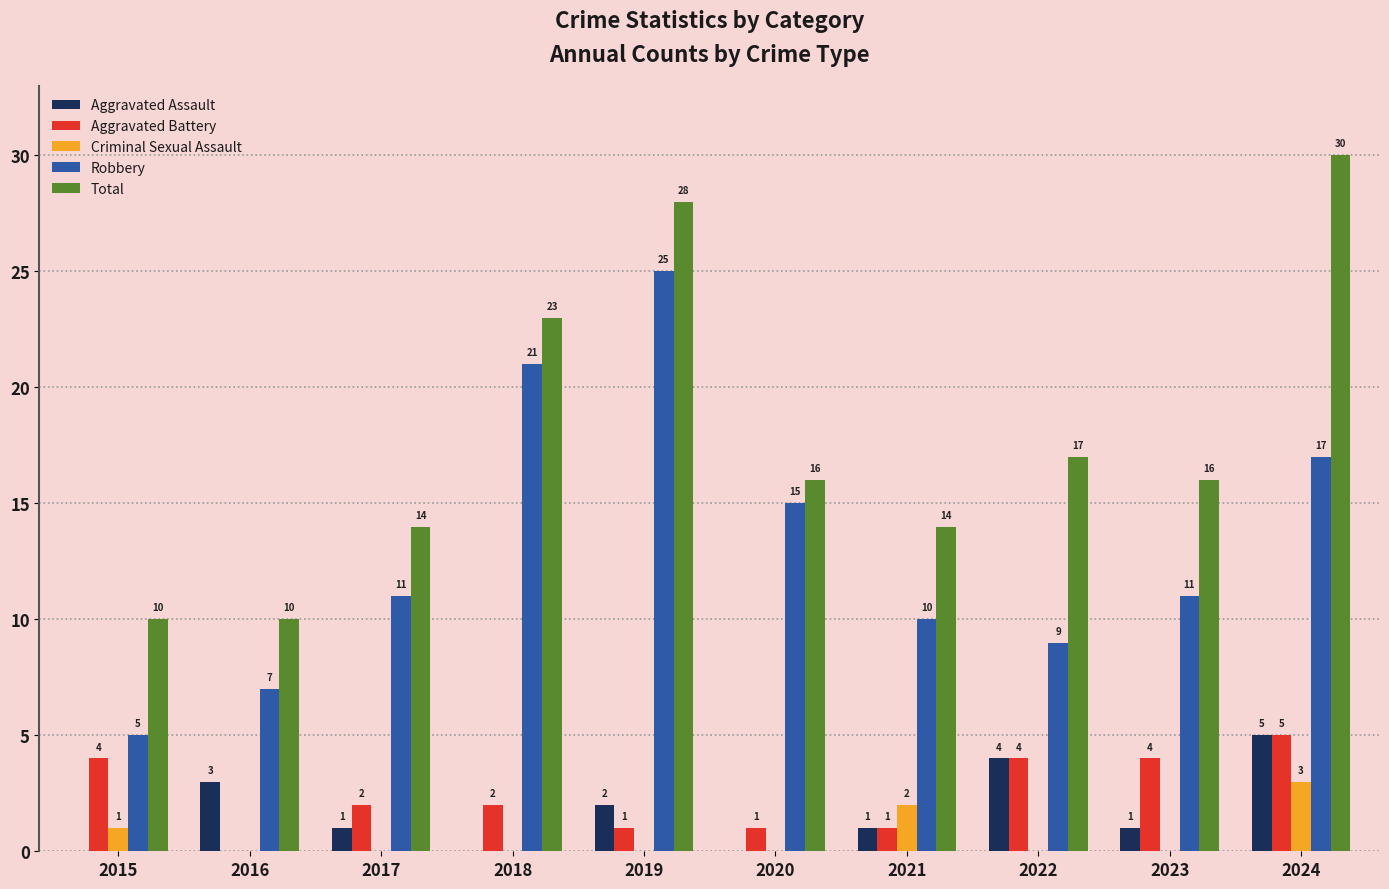

What are all the series names shown in the legend?

Aggravated Assault, Aggravated Battery, Criminal Sexual Assault, Robbery, Total